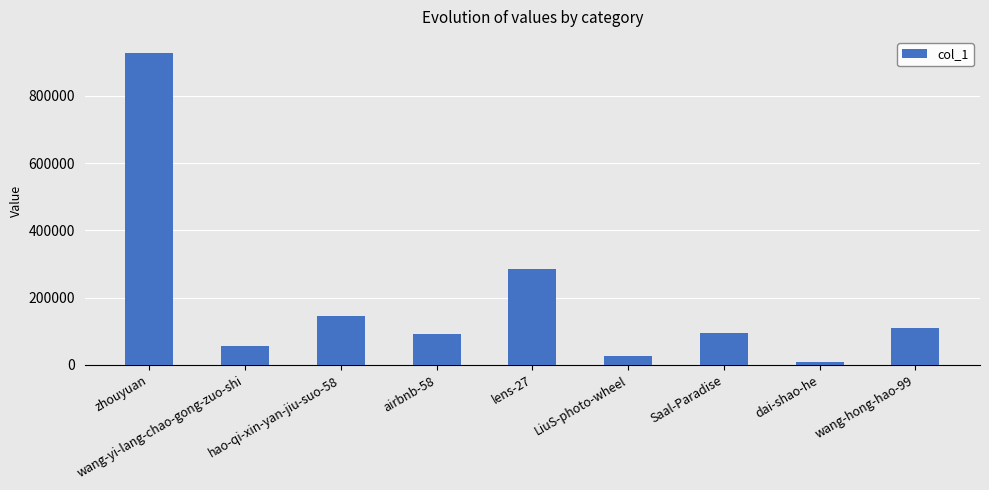

At which category does the chart reach its peak across all series?

zhouyuan